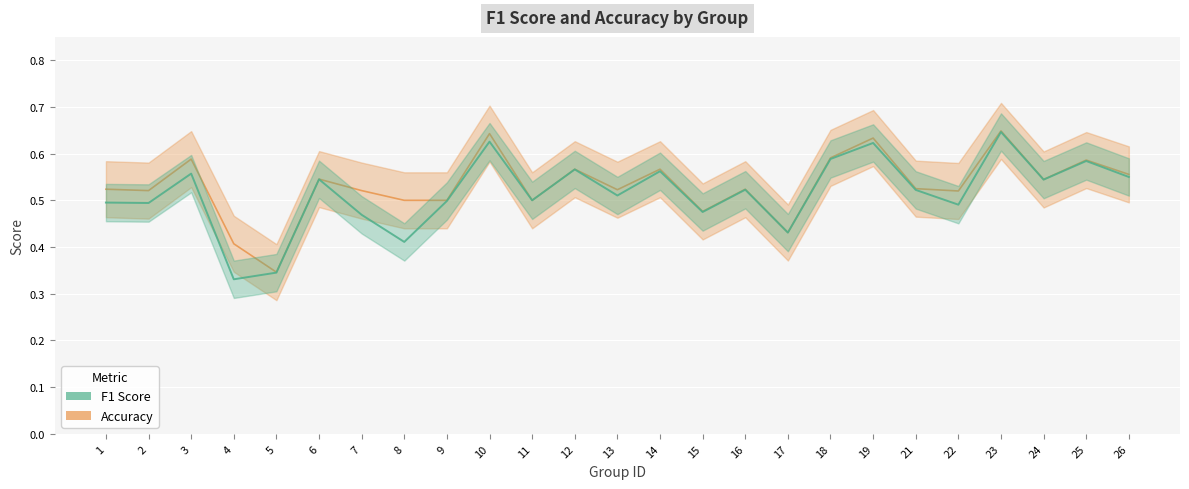

What are all the series names shown in the legend?

f1, accuracy